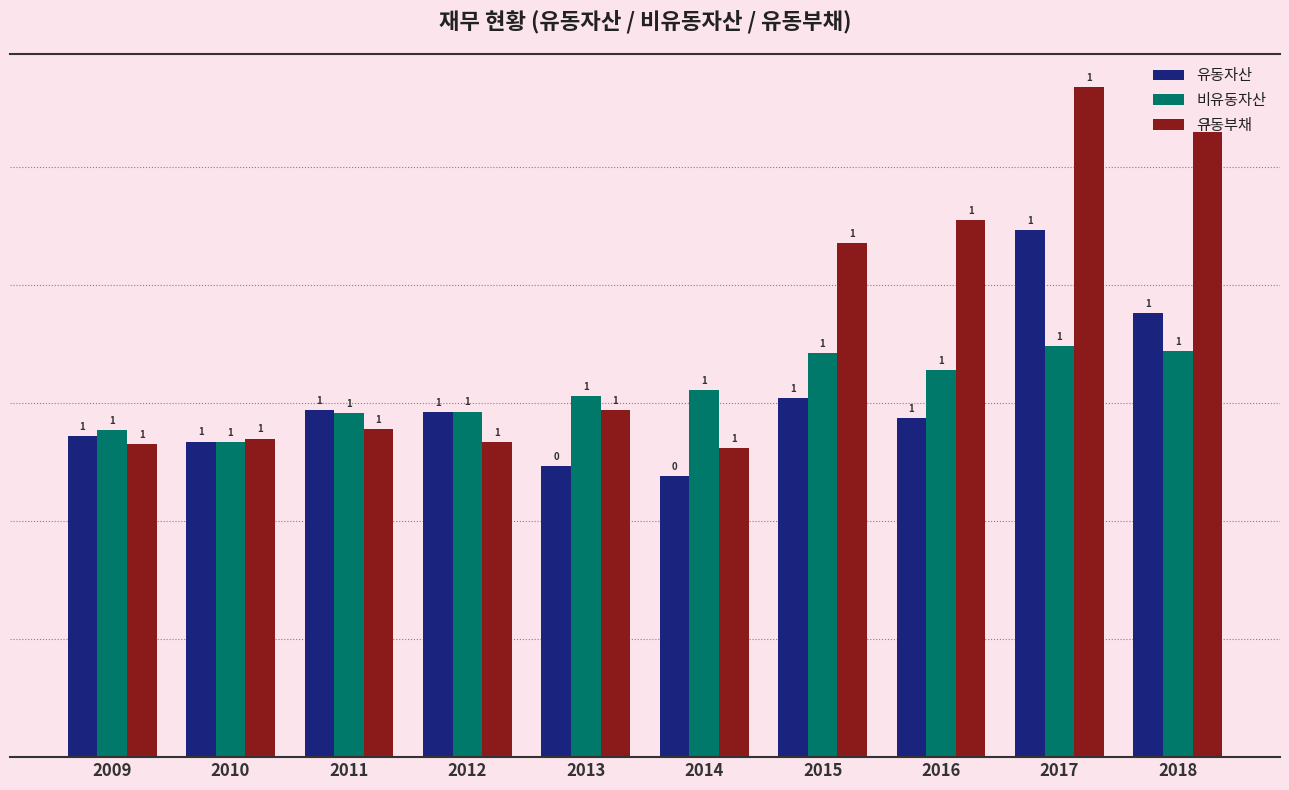

What is the sum of all 유동자산 values?

6.1